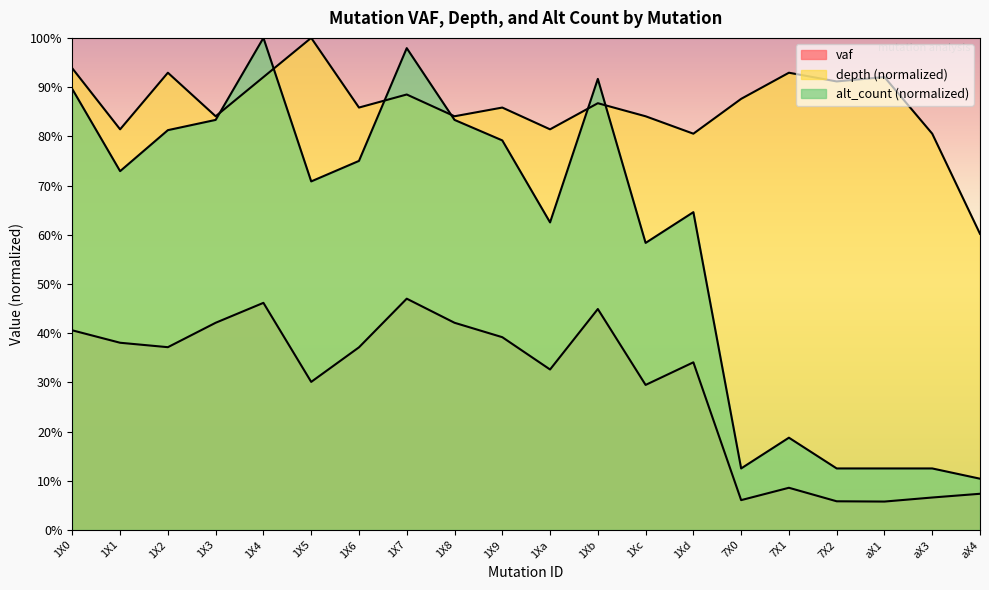

What is the spread (max minus min) of values at aX3?

0.7